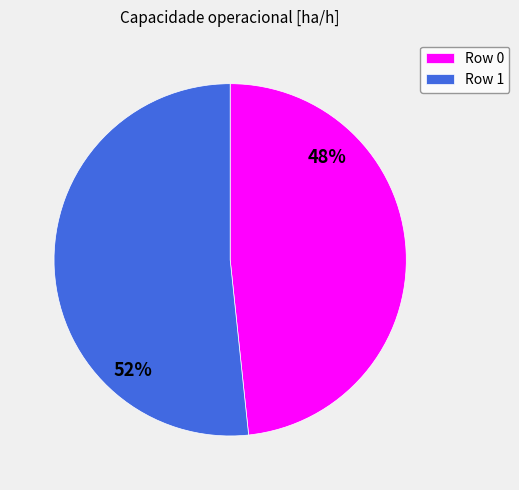

How many slices are in this pie chart?

2